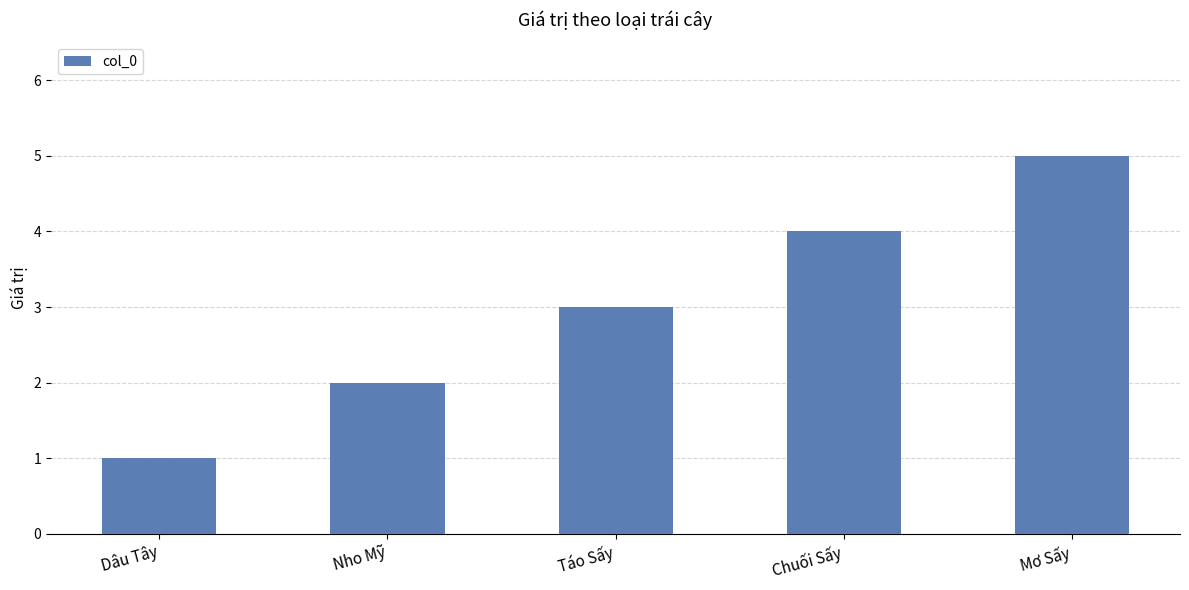

What is the change in value from Dâu Tây to Chuối Sấy?

+3